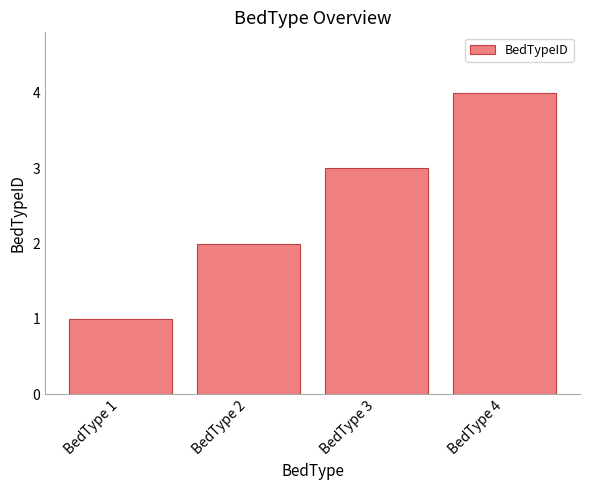

What is the value of the 2nd bar from the left?

2